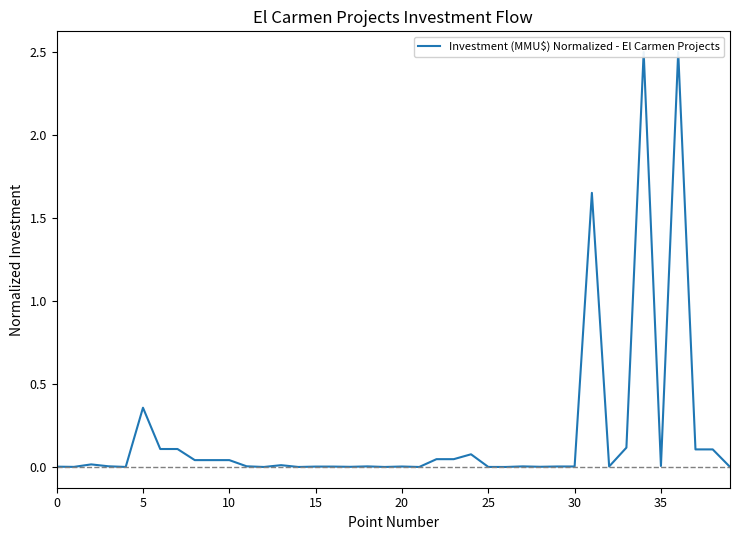

Count the number of data series in this chart.

1